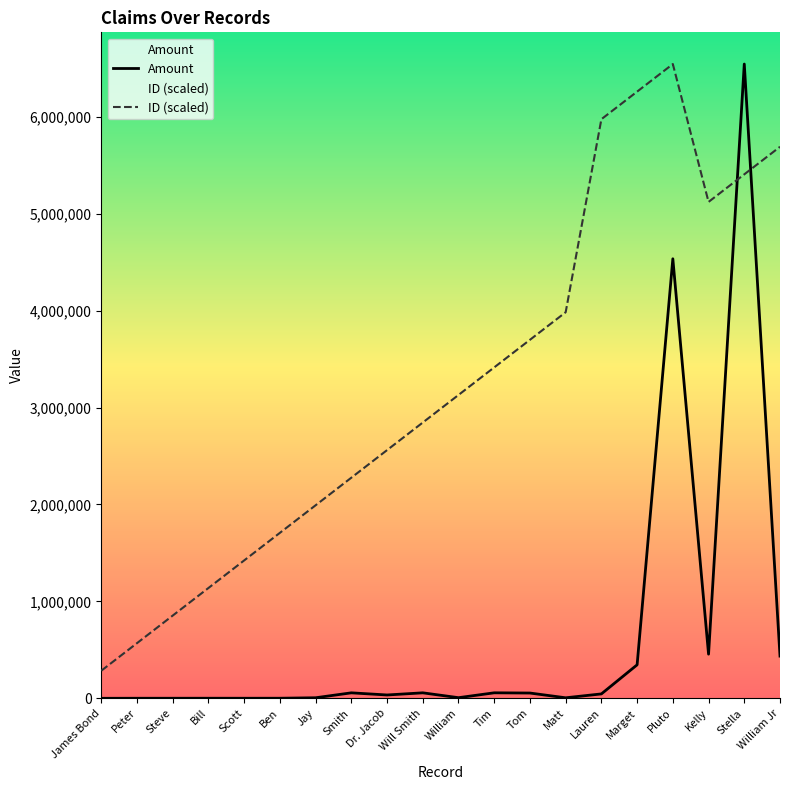

Where does the ID (scaled) series first go above 3129516?

William